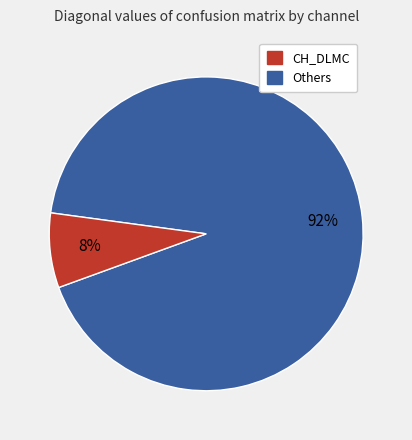

To the nearest percent, what is the average slice percentage?

50%